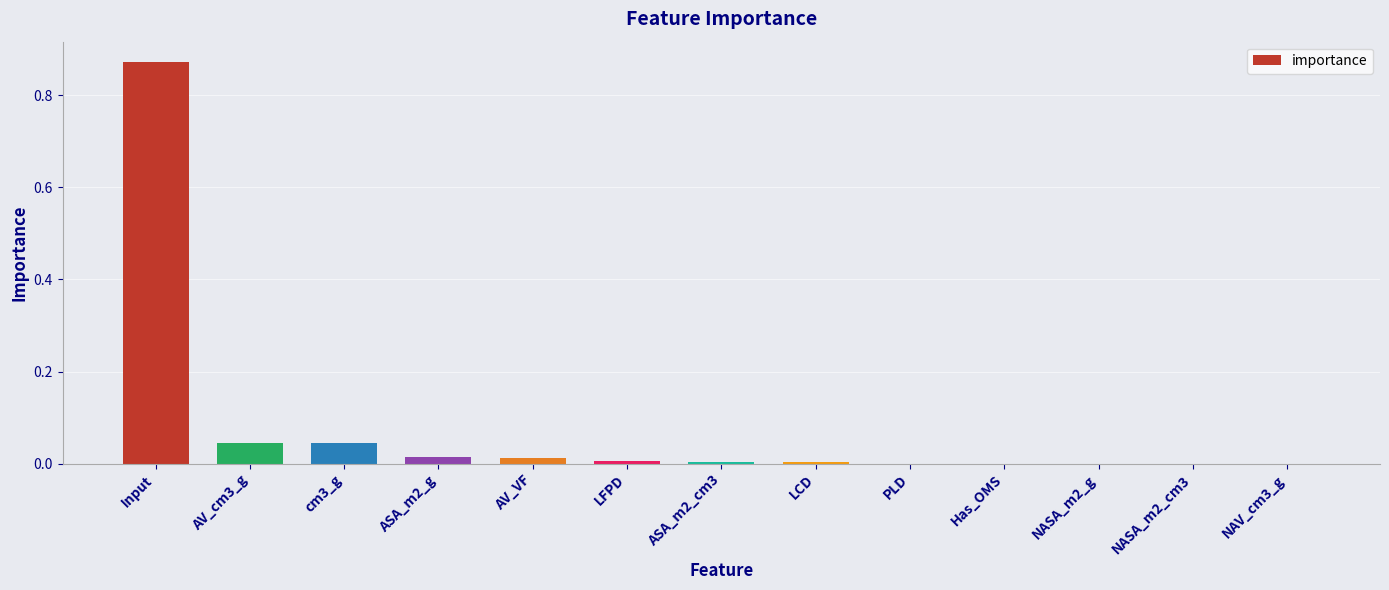

Which category has the highest value across all series?

Input